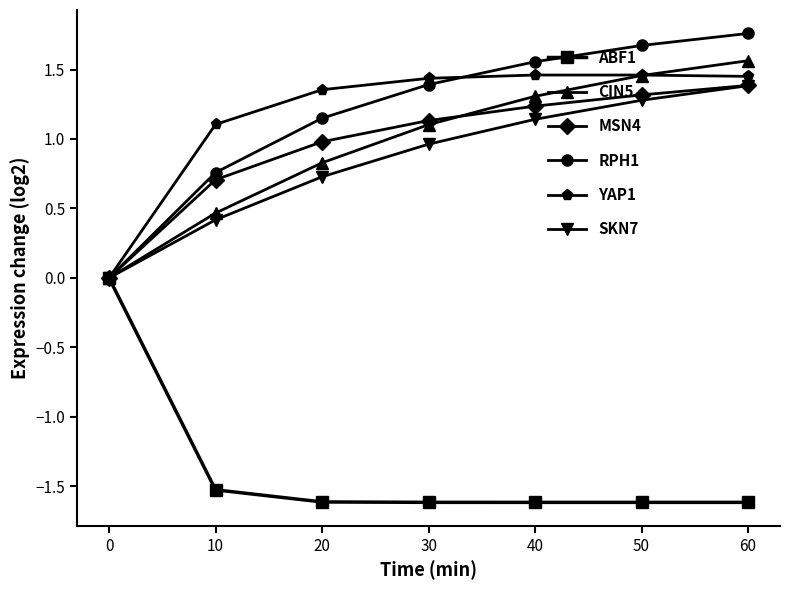

Rank the categories by RPH1 value from highest to lowest.

60, 50, 40, 30, 20, 10, 0